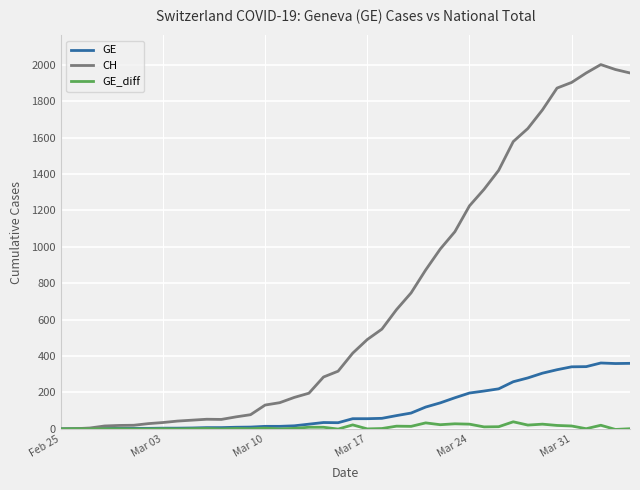

Rank the series by their maximum value, from highest to lowest.

CH, GE, GE_diff